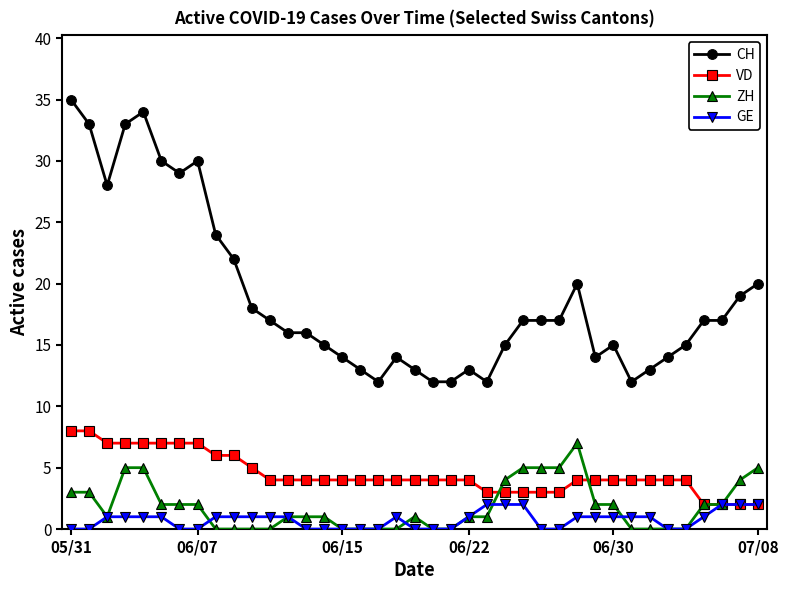

True or false: GE and CH intersect in this chart.

False